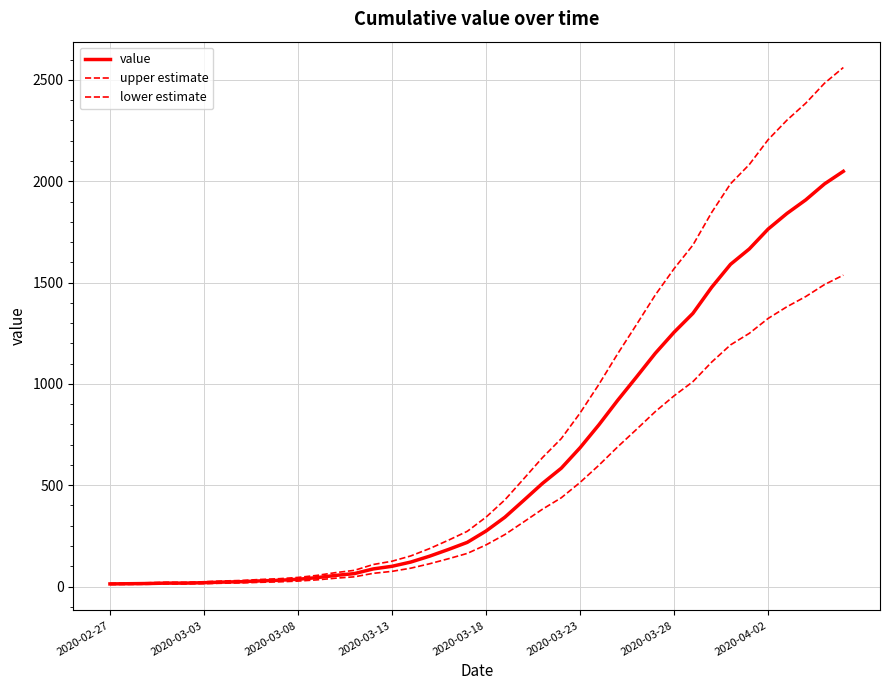

True or false: lower estimate and upper estimate cross at least once.

False